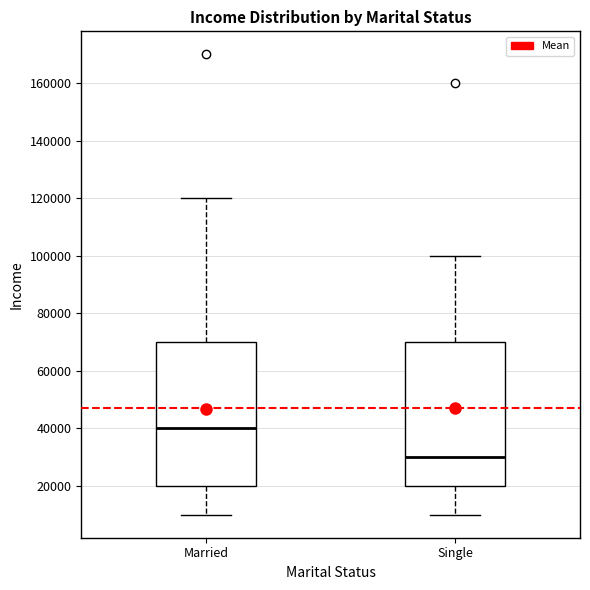

Reading left to right, read every box against the y-axis: the position of its median line, the range the box covers, and the ends of its whiskers. The values are not printed on the chart, so give them approximately, as read against the axis.

Married: median 40000, box 20000 to 70000, whiskers 10000 to 120000
Single: median 30000, box 20000 to 70000, whiskers 10000 to 100000